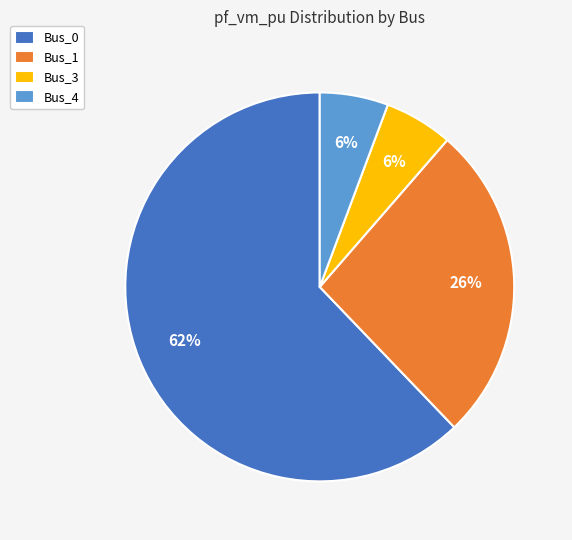

Which slice is the largest?

Bus_0